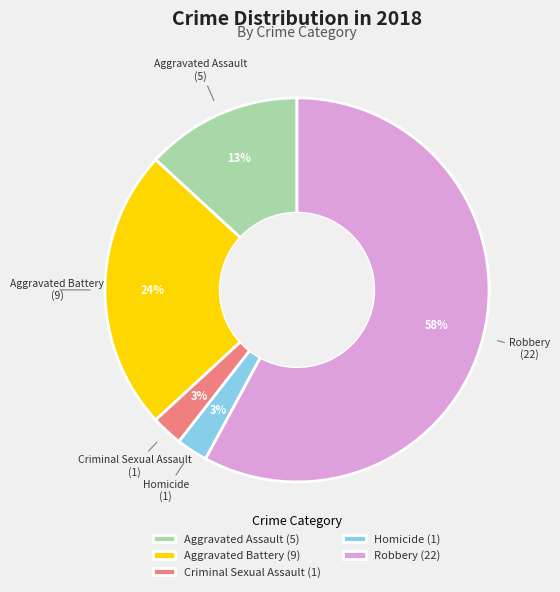

Between Aggravated Assault and Homicide, which is larger?

Aggravated Assault